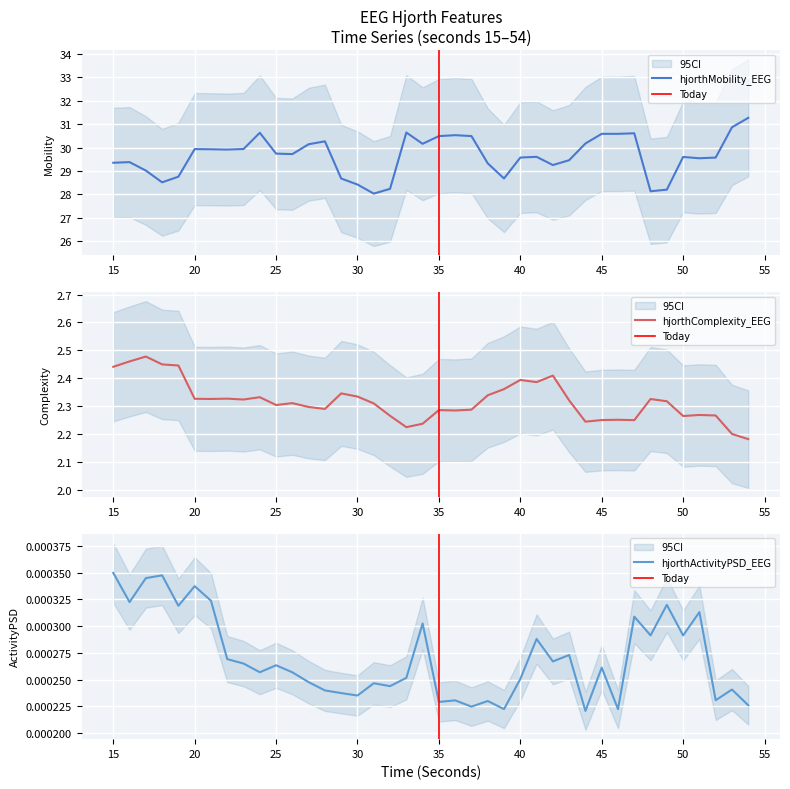

Does the chart display data point markers on the line(s)?

No